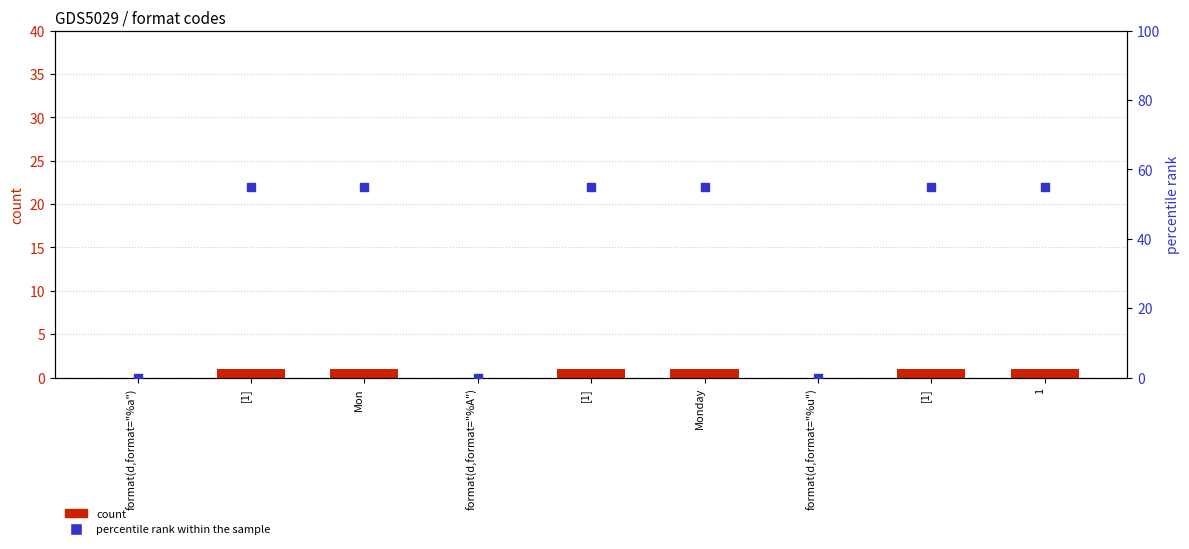

Which series reaches the maximum Y coordinate?

percentile rank within the sample